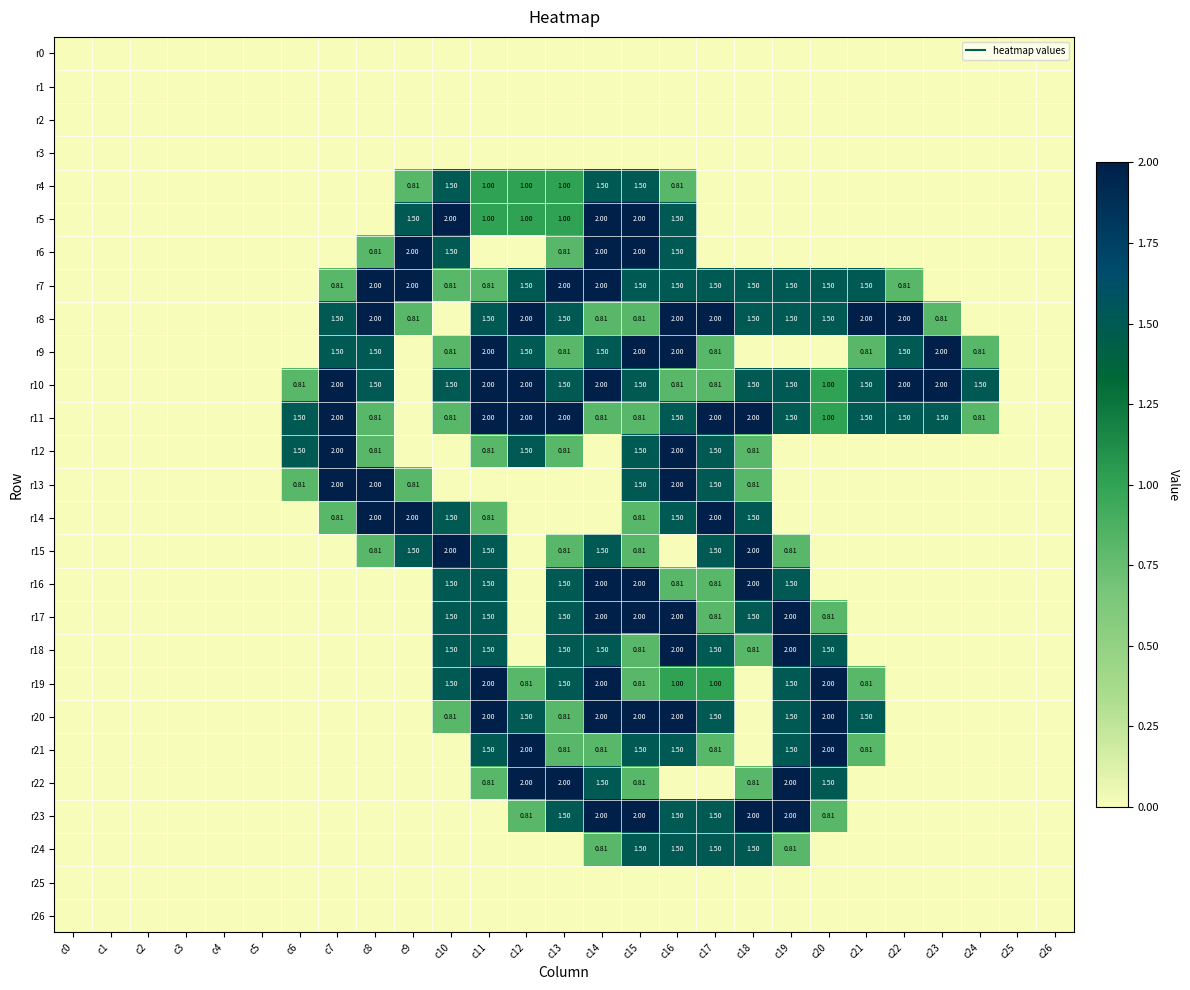

Which label corresponds to the largest value in the chart?

c10